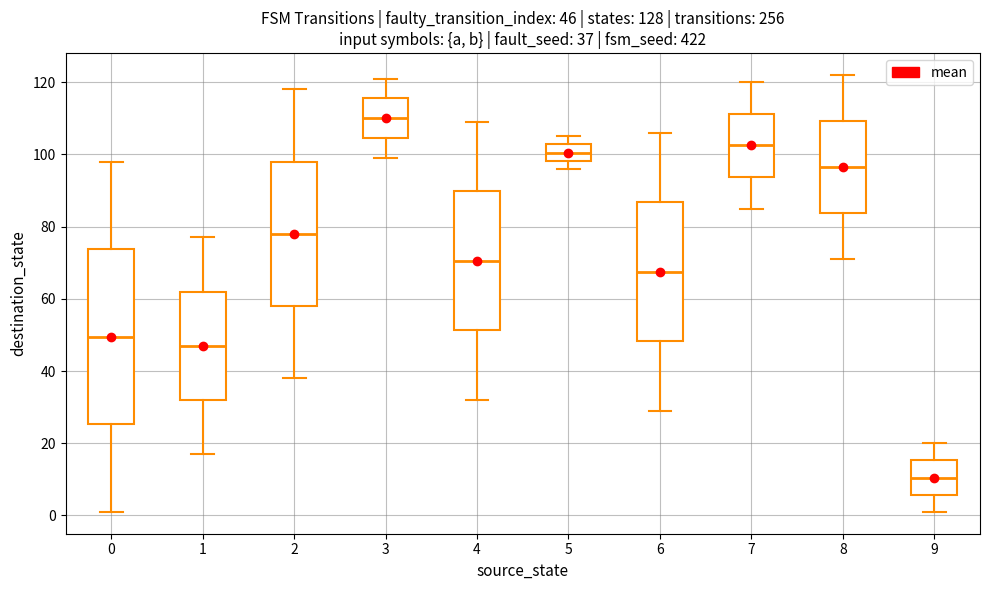

Which box is the tallest, from its lower edge to its upper edge?

0